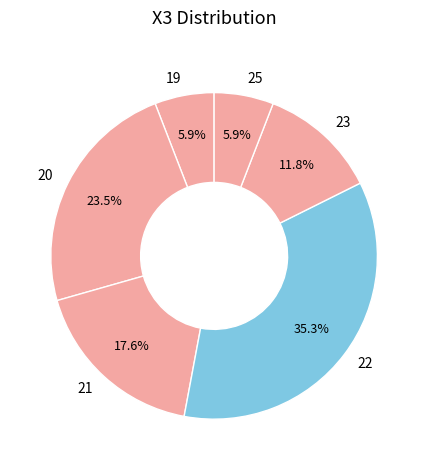

Between 21 and 22, which is larger?

22